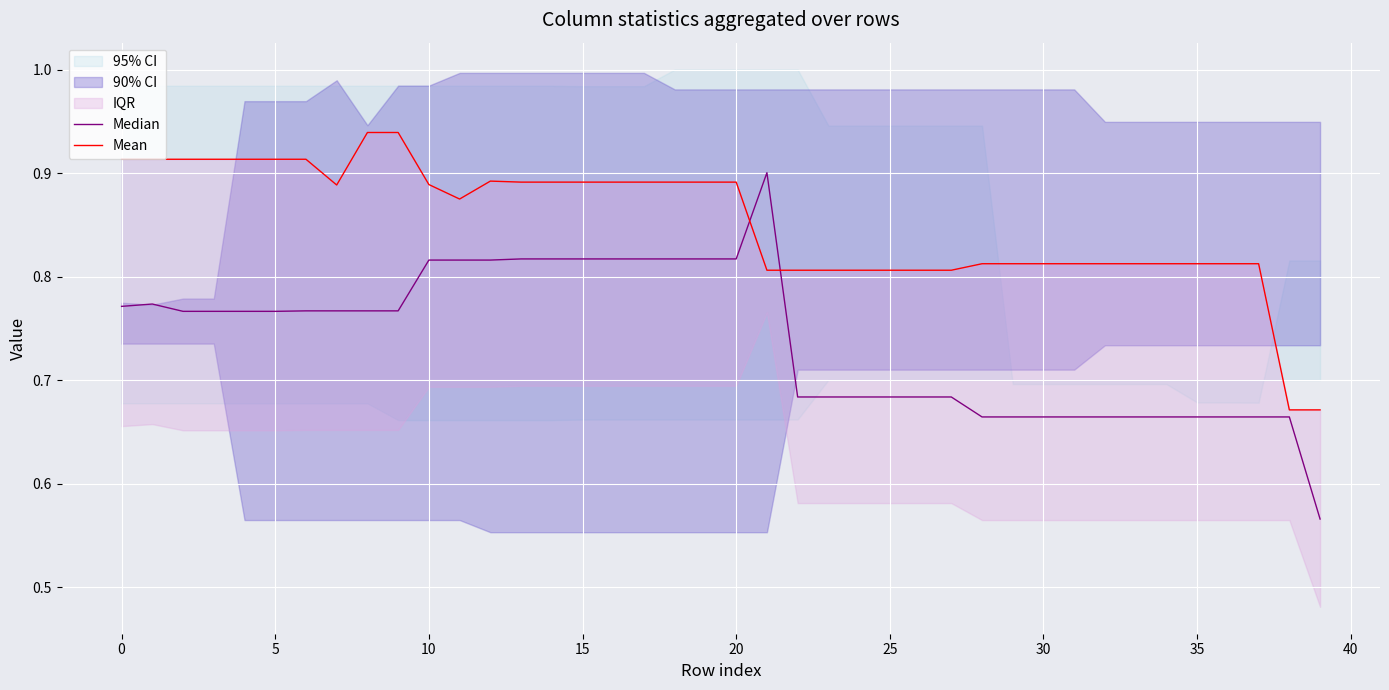

True or false: Median has more than 0 points higher than both neighbors.

True